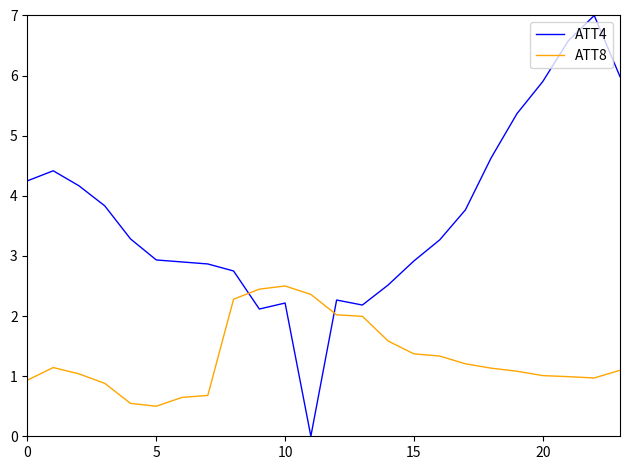

How many lines are shown in the chart?

2